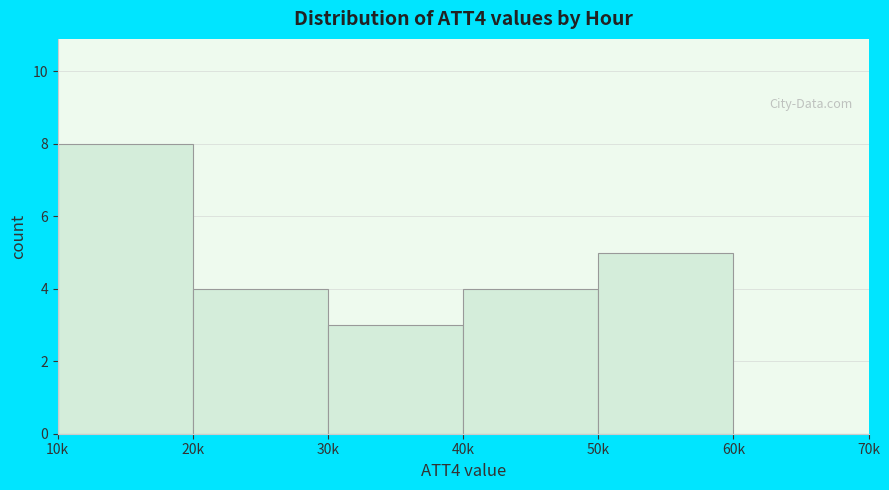

Reading left to right, transcribe all the data shown in this chart.

10k=8	20k=4	30k=3	40k=4	50k=5	60k=0